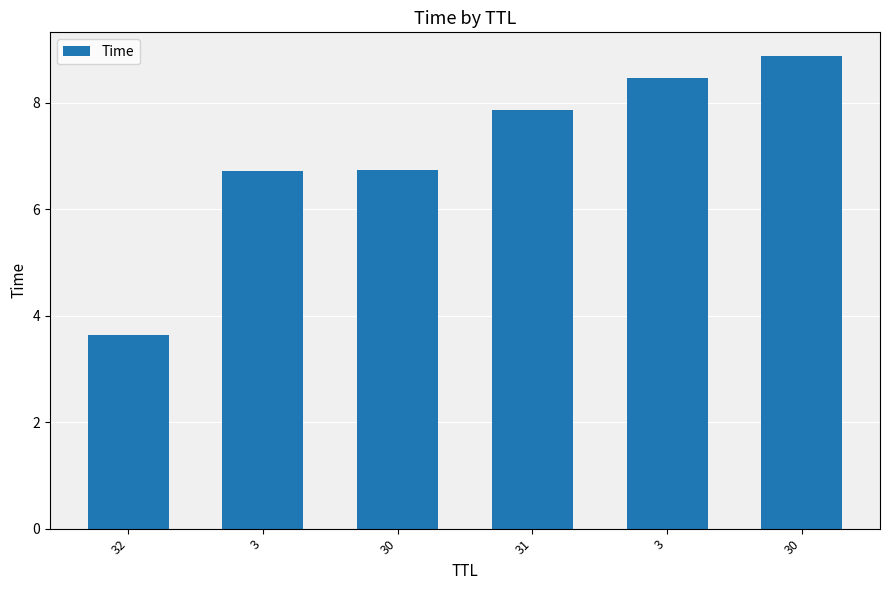

What is the label of the 1st bar from the right?

30